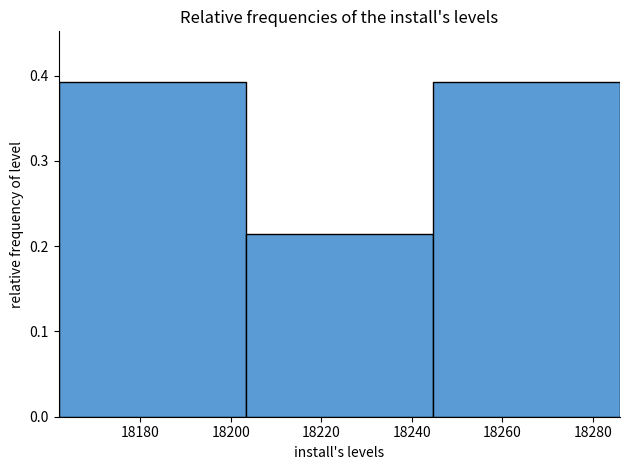

Reading left to right, list every bar in this chart as the range it spans on the x-axis followed by its height. Neither the bar edges nor the heights are printed on the chart, so give them approximately, as read against the axes.

18162 to 18204: 0.39
18204 to 18244: 0.21
18244 to 18286: 0.39